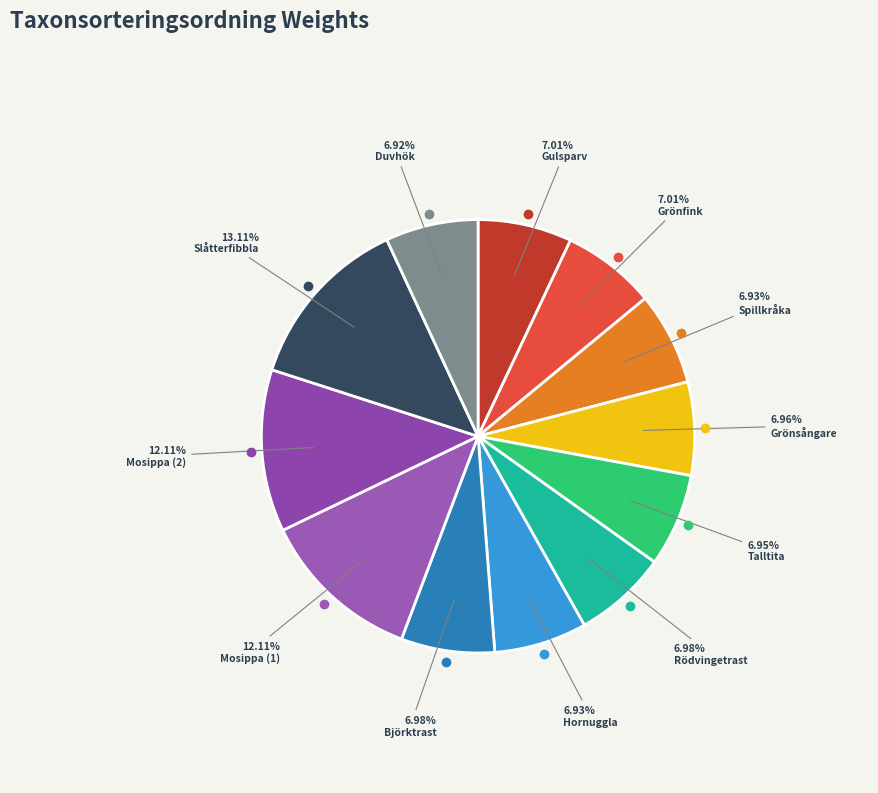

How many slices are in this pie chart?

12